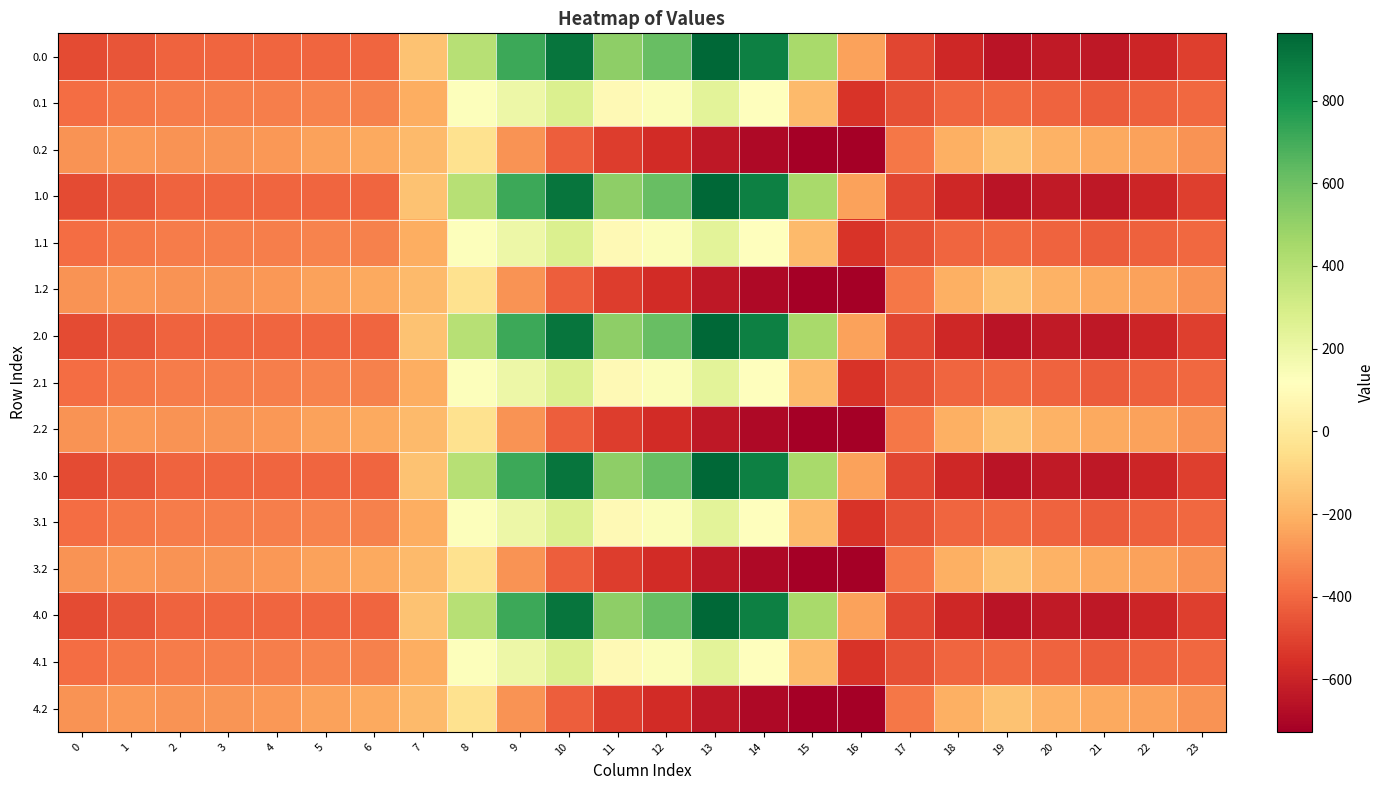

What is the maximum value shown in the chart?

962.7